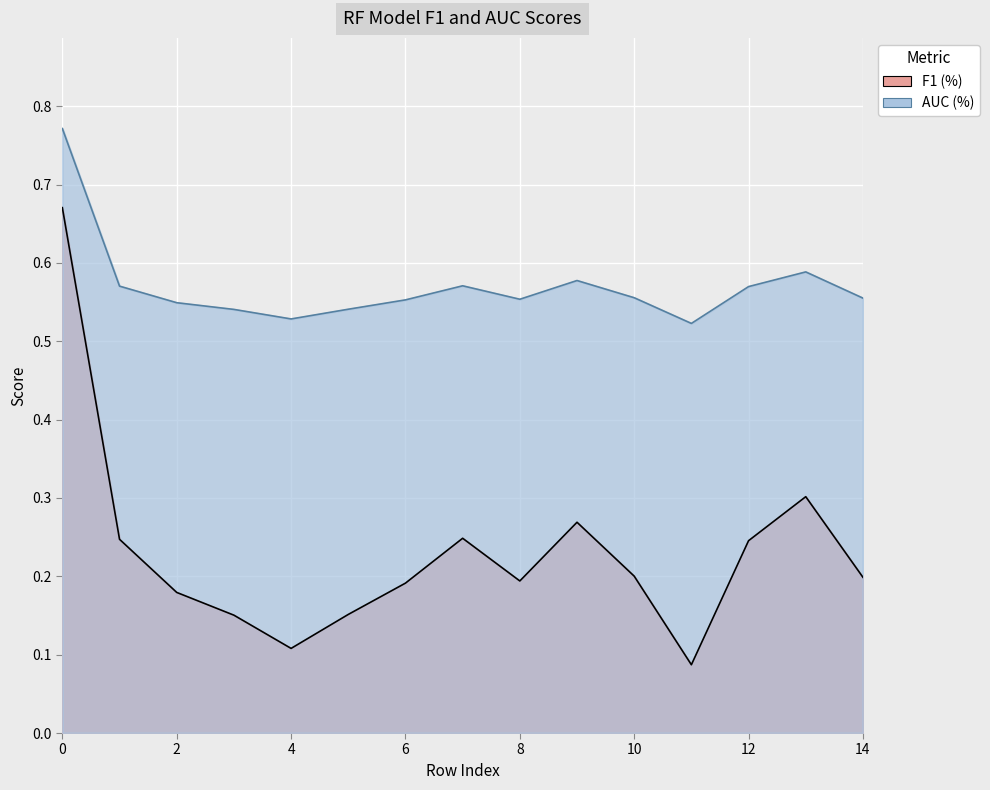

List the series in order of their peak value, lowest first.

F1 (%), AUC (%)